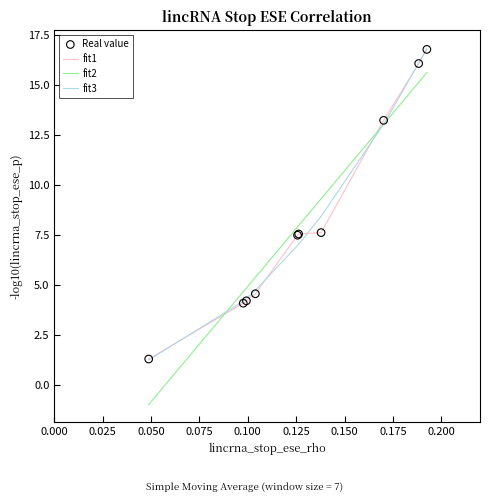

What is the maximum value shown in the chart?

16.8